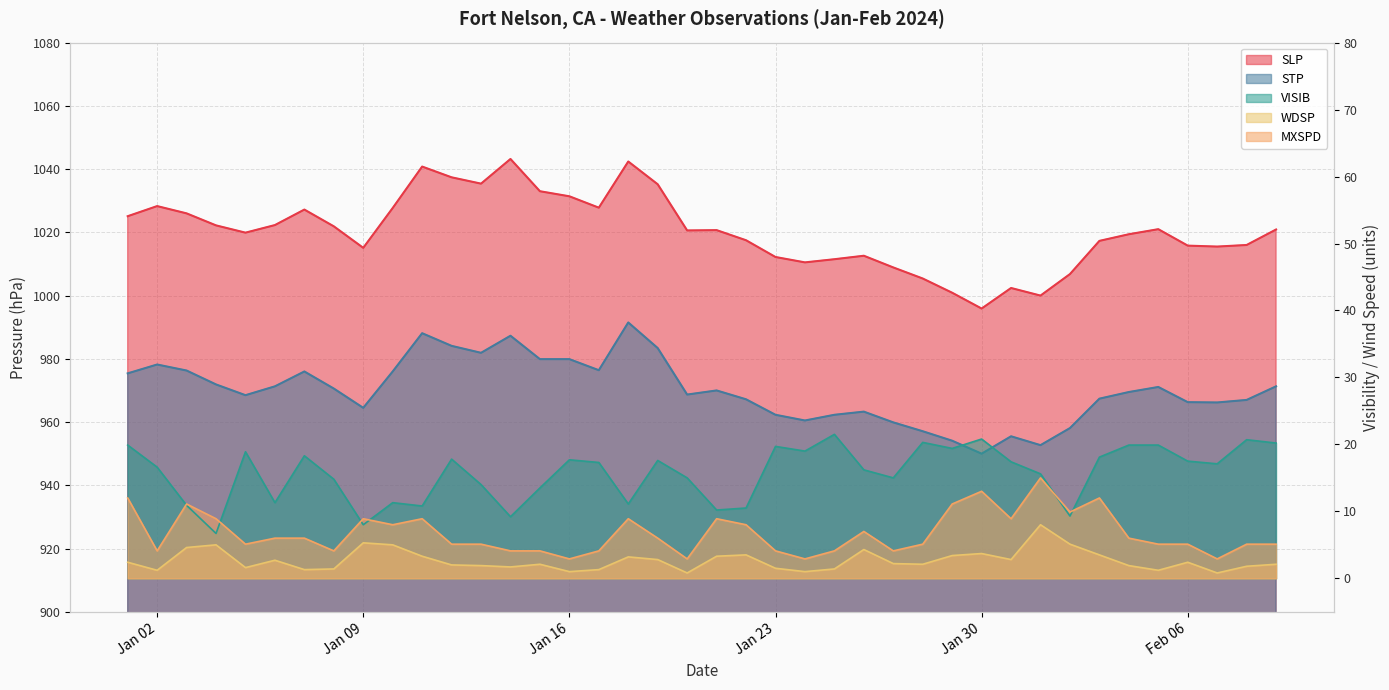

True or false: SLP and VISIB cross at least once.

False